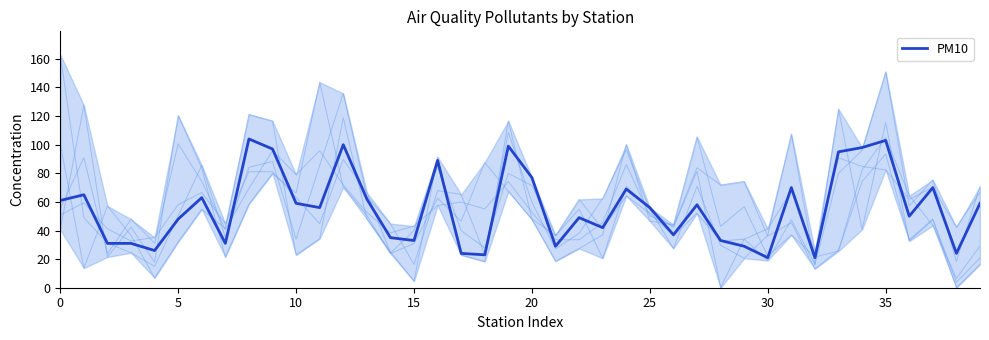

True or false: the data shows 56 at 25.

True